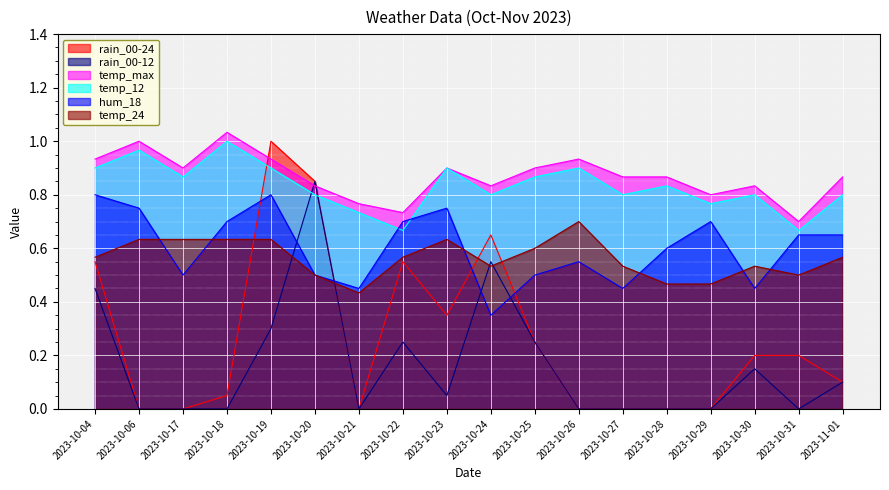

Count the temp_24 values in the range 0 to 1.

18